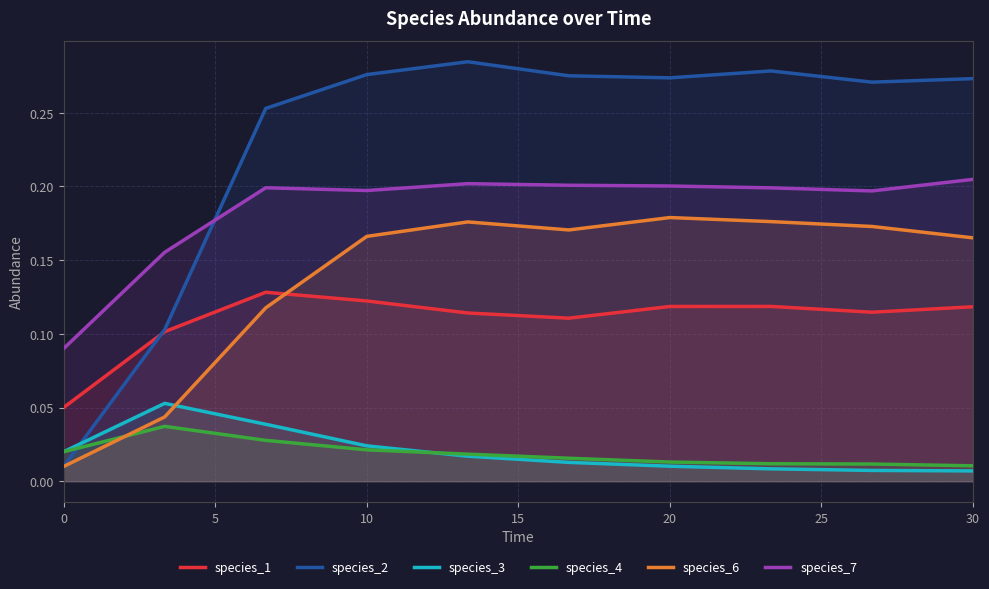

True or false: species_3 has more than 0 points higher than both neighbors.

True